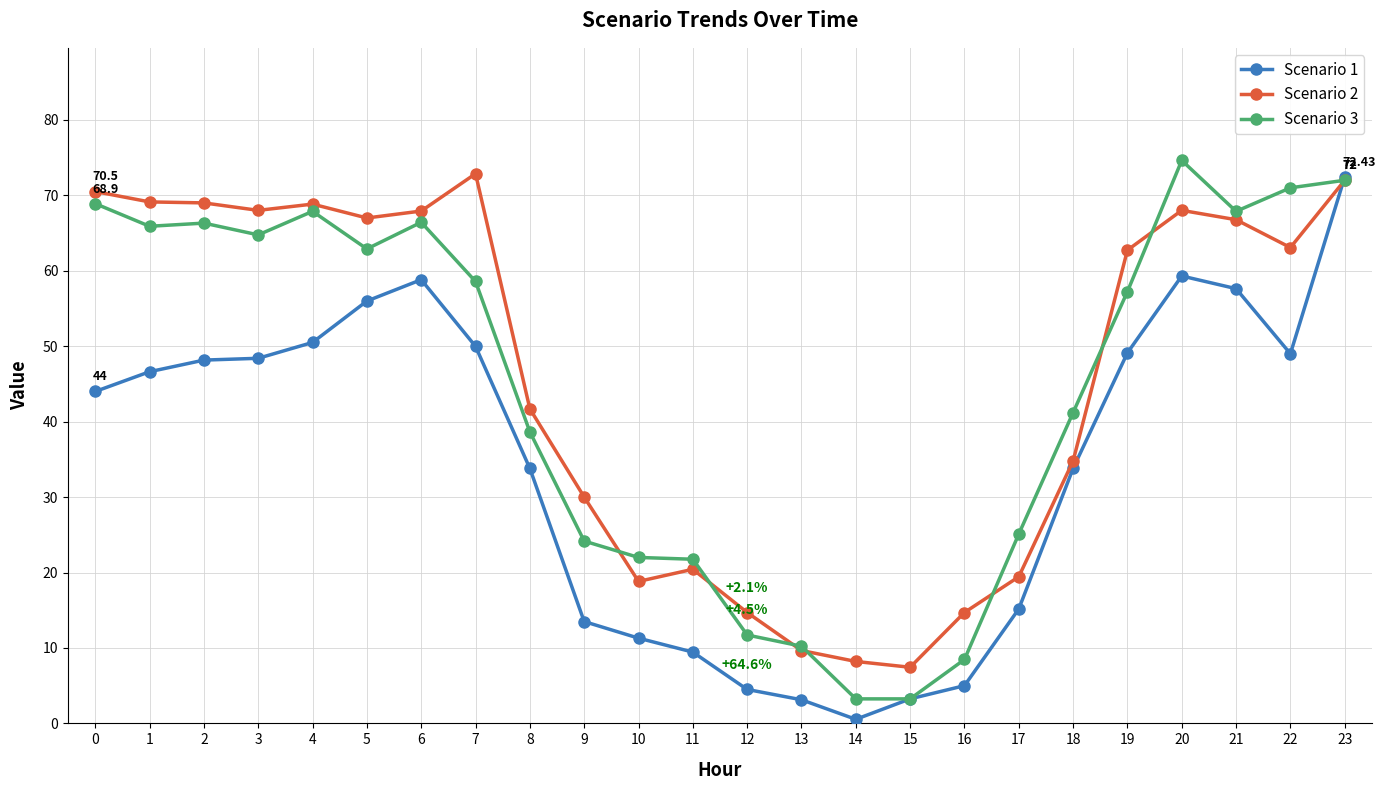

At 10, list the series in order from smallest to largest.

Scenario 1, Scenario 2, Scenario 3